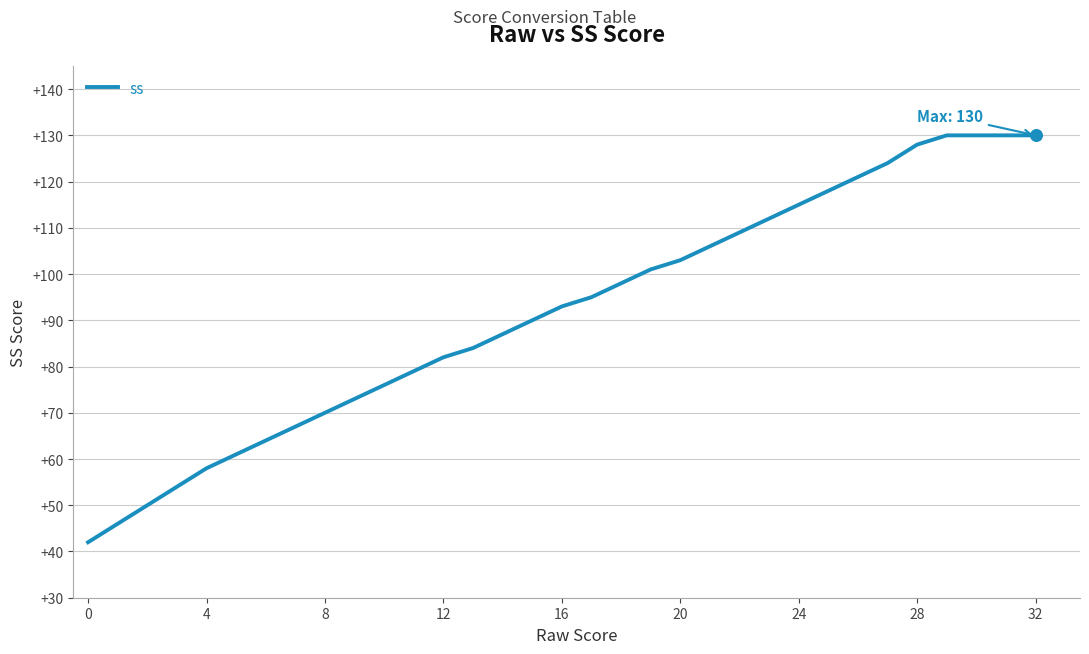

What is the minimum value shown in the chart?

42